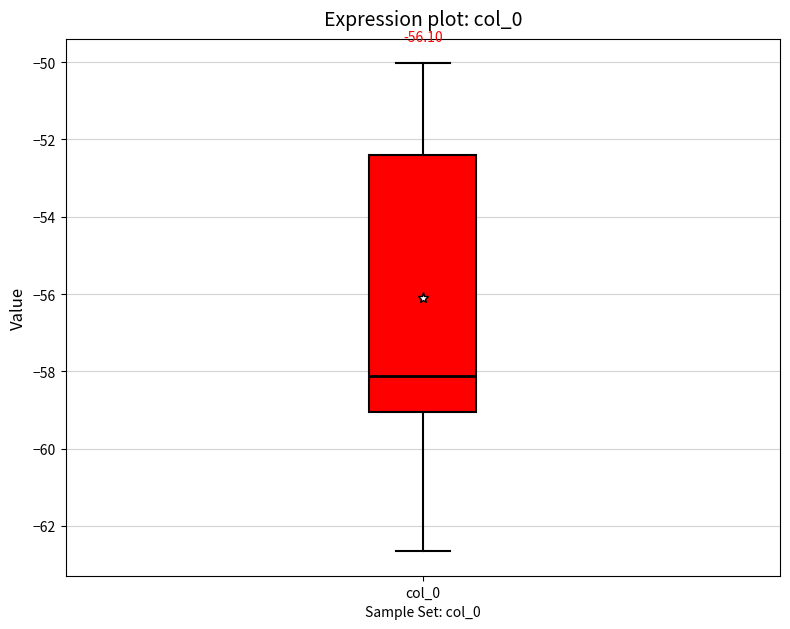

Read this box plot against the y-axis: the position of the median line, the range covered by the box, and the ends of both whiskers. The values are not printed on the chart, so give them approximately, as read against the axis.

median -58.2, box -59.0 to -52.4, whiskers -62.6 to -50.0